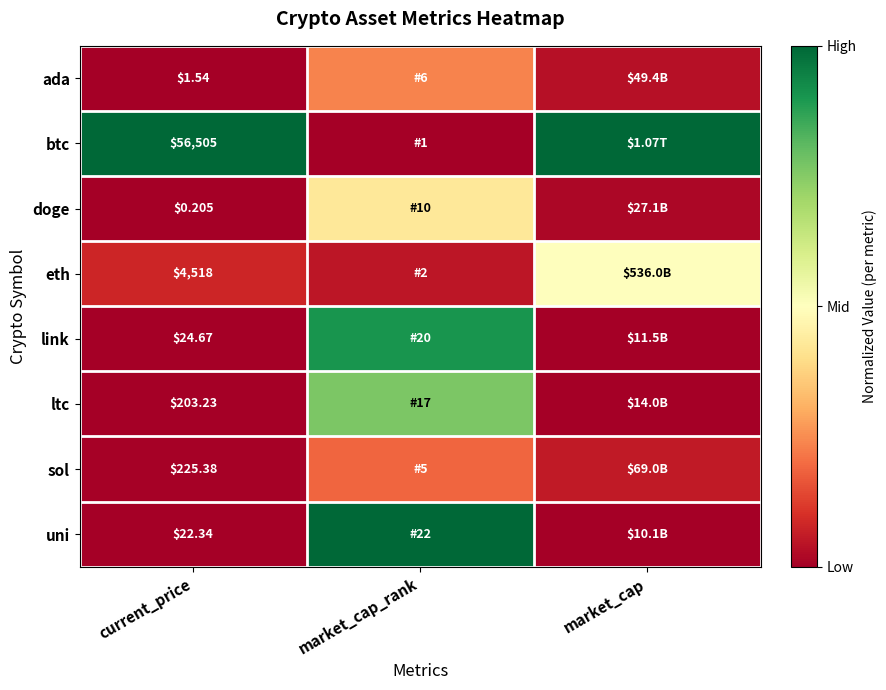

What is the spread (max minus min) of values at market_cap?

1.0